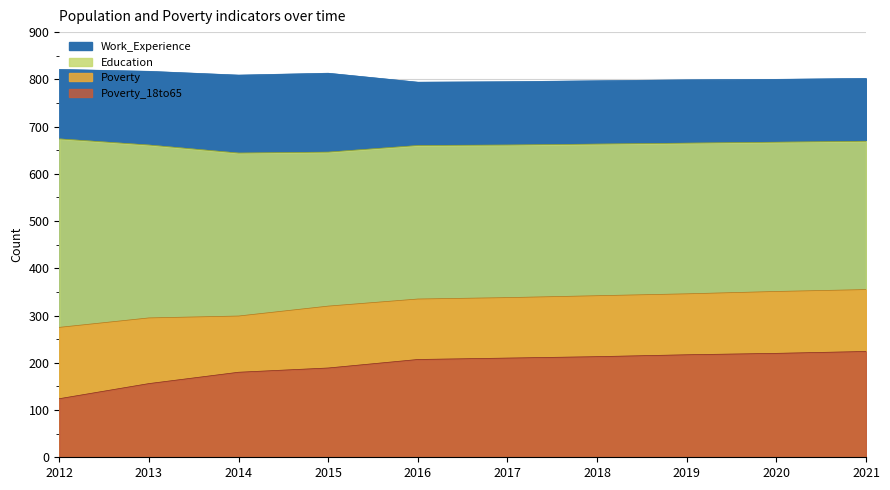

True or false: Poverty_18to65 and Education cross at least once.

False